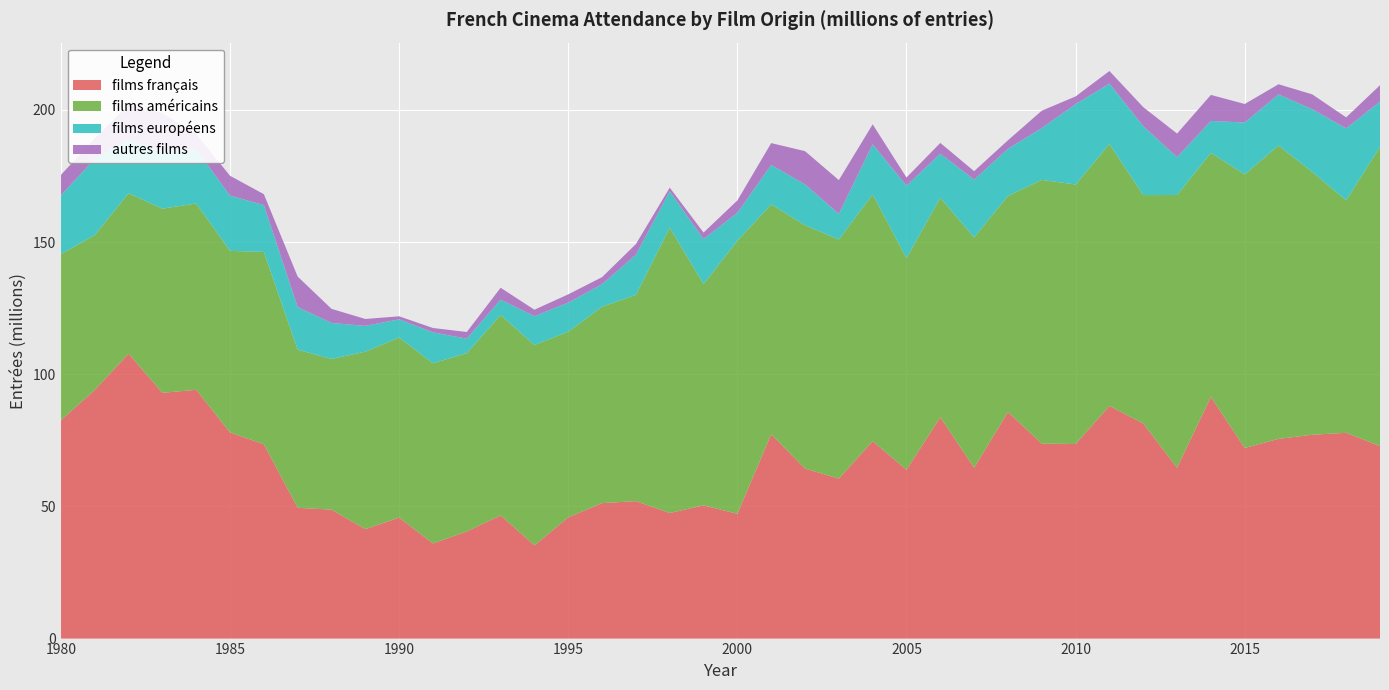

Reading right to left, list all the values displayed in this chart.

films français: 72815250.0	77846966.0	77123390.0	75552533.0	72103538.0	91437577.0	64626406.0	81396676.0	88012562.0	73598278.0	73769642.0	85709290.0	64614364.0	83755906.0	63857666.0	74681090.0	60527926.0	64304515.0	77299090.0	47213720.0	50408057.0	47494113.7	51999183.0	51258954.0	45861860.0	35254009.0	46604570.0	40542070.0	35987730.0	45767840.0	41413550.0	48776490.0	49479530.0	73511010.0	77990390.0	94117210.0	92980380.0	107795090.0	94060740.0	82631610.0
films américains: 113211781.0	87970778.0	99382842.0	111009691.0	103513101.0	92332727.0	103188408.0	86387558.0	99101366.0	98201420.0	99758132.0	81779009.0	87168052.0	83011173.0	80103312.0	93366526.0	90462930.8	92077131.0	86982242.0	103276686.0	83705403.0	107984214.9	78007382.0	74292348.0	70246419.0	75813562.0	75839045.0	67464425.0	68152540.0	68127990.0	67134680.0	57010320.0	59828010.0	72758310.0	68695020.0	70480650.0	69669400.0	60682530.0	58585980.0	62854900.0
films européens: 17173057.0	27184507.0	23739080.0	19306064.0	19619120.0	12058549.0	14305700.0	26065887.0	22864660.0	30387550.0	19602880.0	17806059.0	21850126.0	16693292.0	27380083.0	18975446.0	9672408.1	15458288.0	14908385.0	10609646.0	17018884.0	13720075.8	15212206.0	8512981.9	10998008.0	10882237.0	5796276.0	5453097.0	11708060.0	6892354.0	9733180.7	13623607.9	16095855.3	17724854.0	20884924.3	20517384.9	21704352.1	20210571.5	28825696.4	22236102.7
autres films: 6158306.0	4186574.0	5624338.0	3851993.0	7008361.0	9857064.0	8943220.0	7207254.0	4749980.0	2921009.0	6578475.0	3226002.0	3201444.0	4061387.0	3095245.0	7532963.0	12794005.1	12569708.0	8264617.0	4657462.0	2475824.0	1404222.5	4040262.0	2676301.0	3129188.0	2468984.0	4483849.0	2535463.0	1649759.0	1136318.0	2632269.3	5338862.1	11540354.7	4134504.0	7508455.7	5751855.1	14513857.9	13246048.5	7758713.6	7704487.3